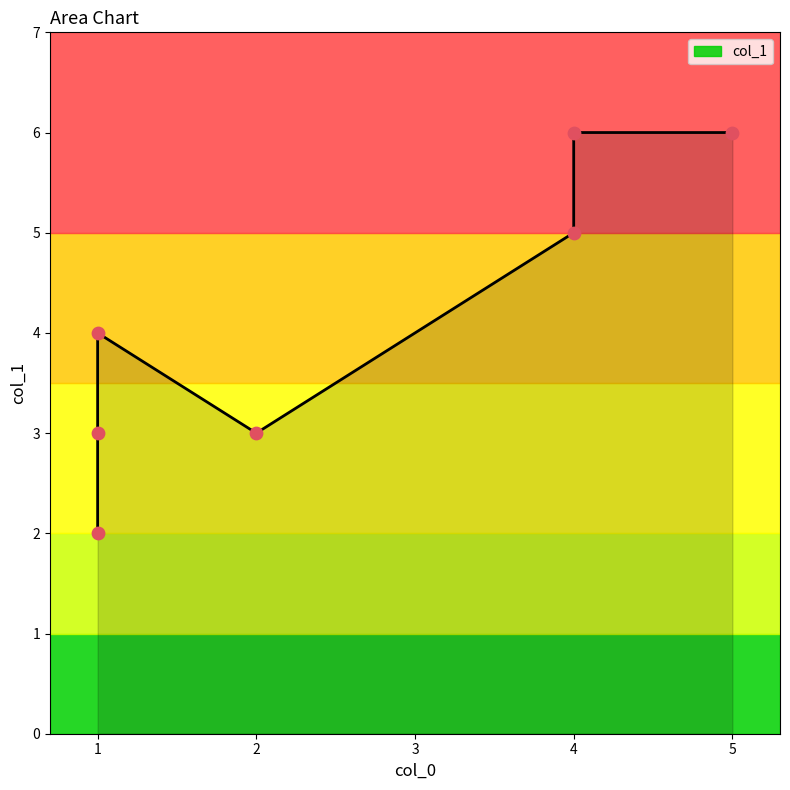

What is the change in value from 1 to 1?

-1